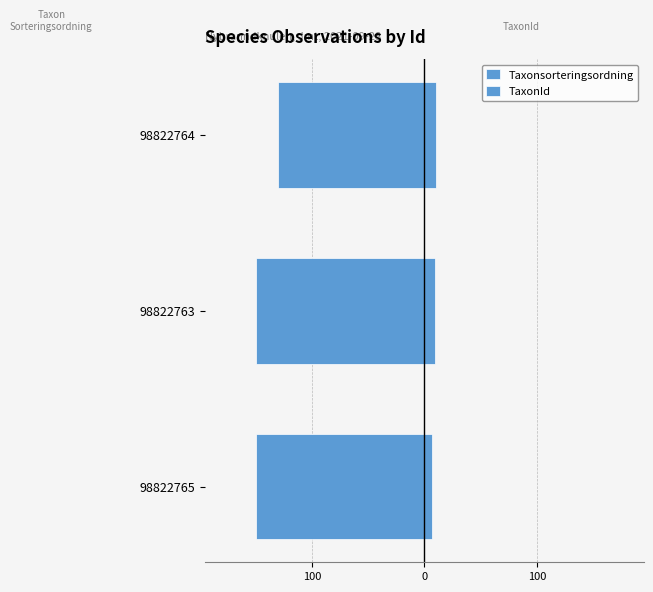

The value of TaxonId at 100 is 10.7. True or false?

True